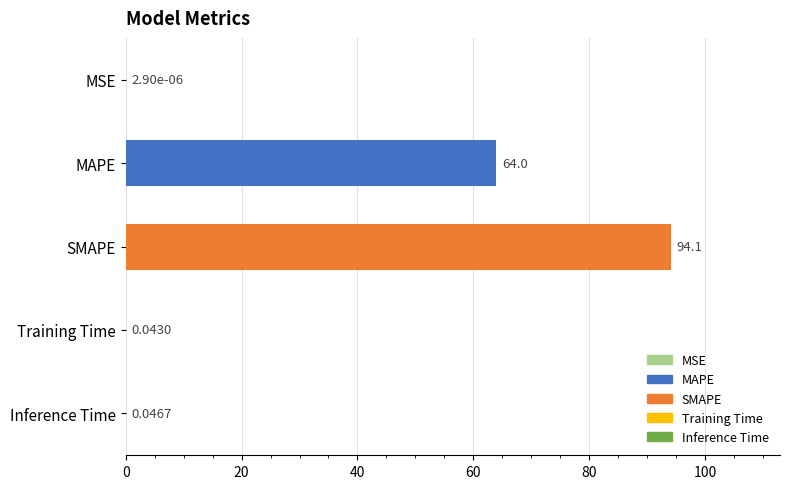

Are the bars grouped side by side (vs. stacked)?

No